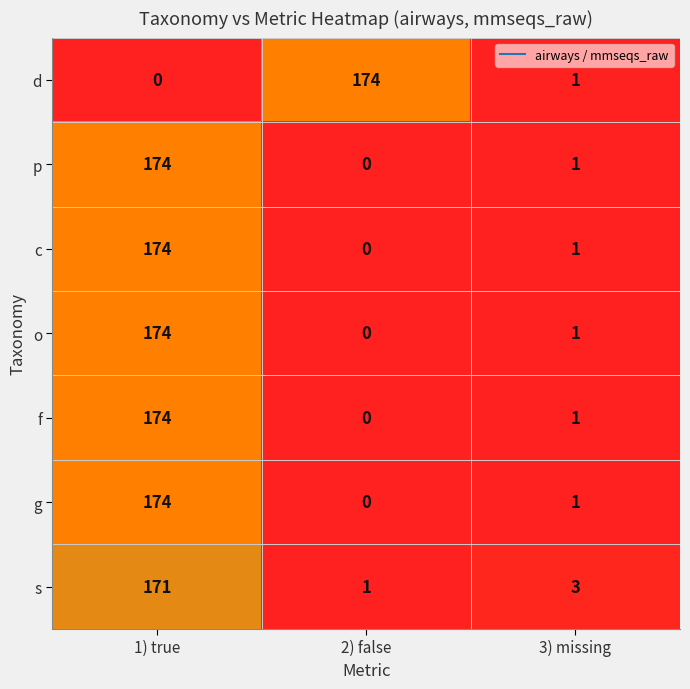

What is the difference between the highest and lowest values at 2) false?

174